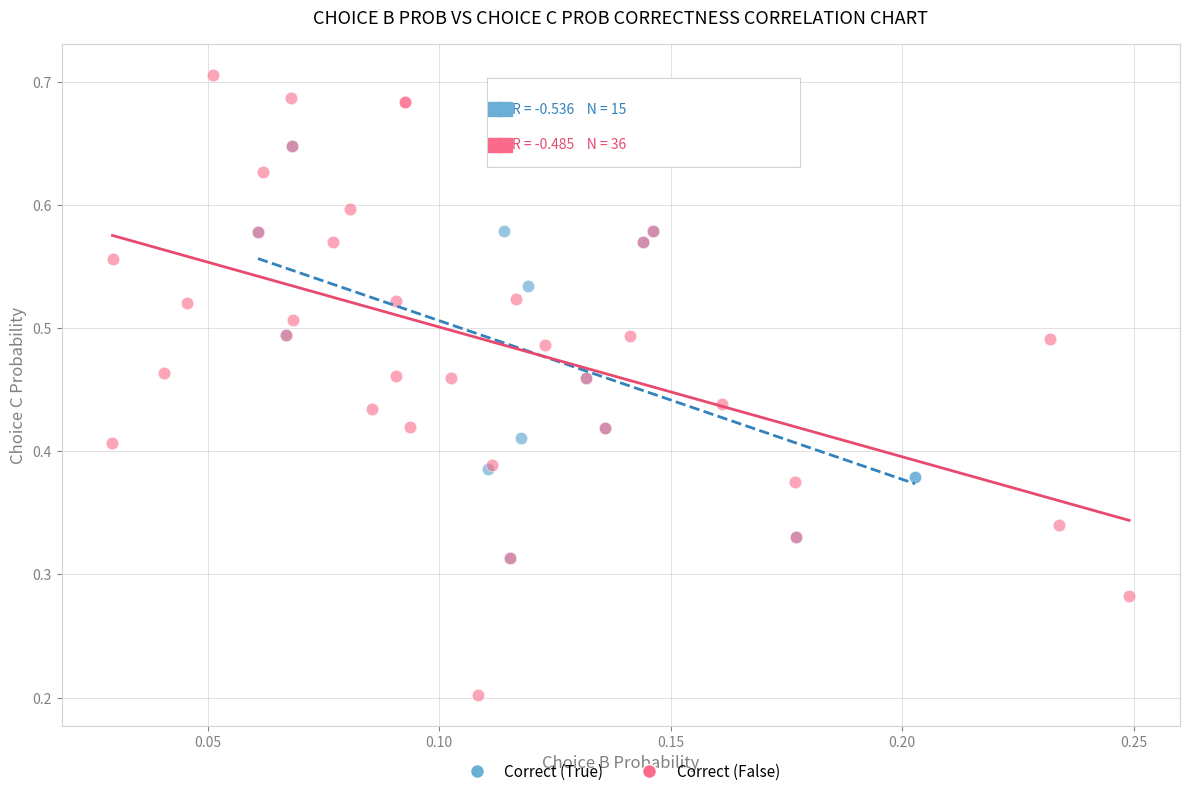

Which series has the largest Y range (max minus min)?

Correct (False)